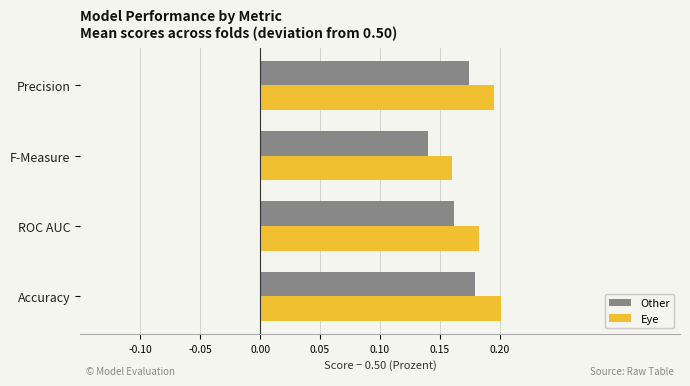

Which series has the widest spread of values?

Eye